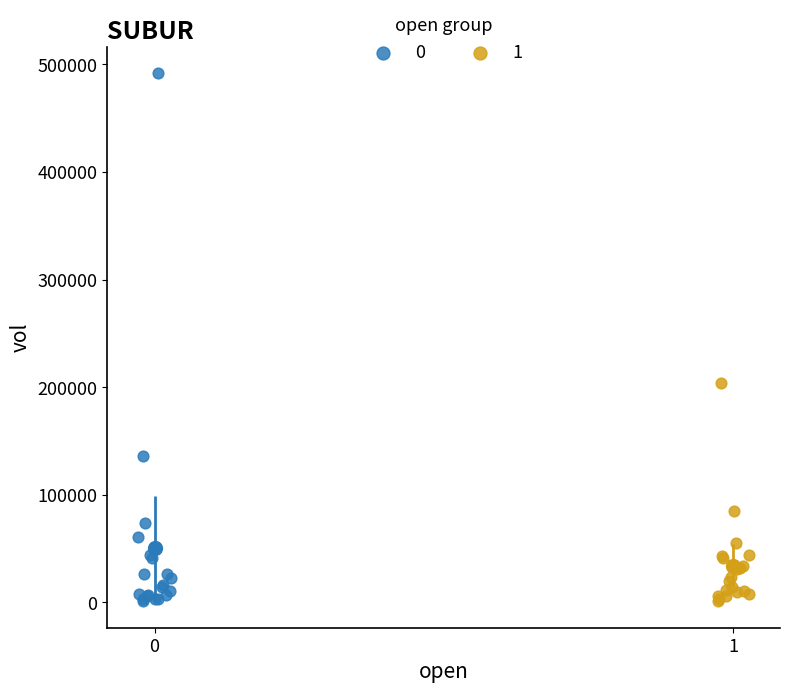

What are all the series names shown in the legend?

0, 1